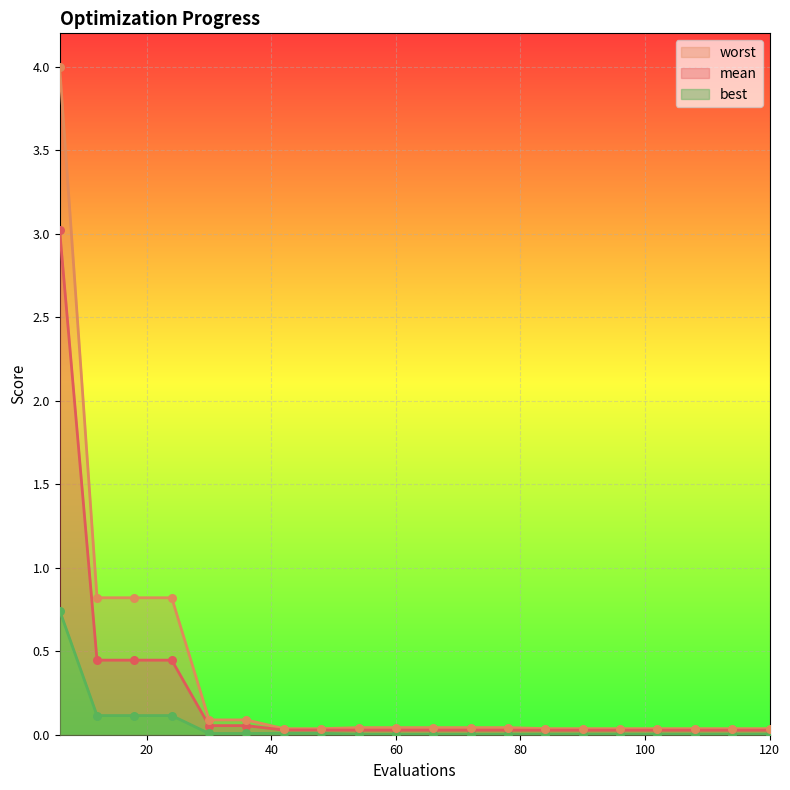

Which series contains the highest Y value?

worst